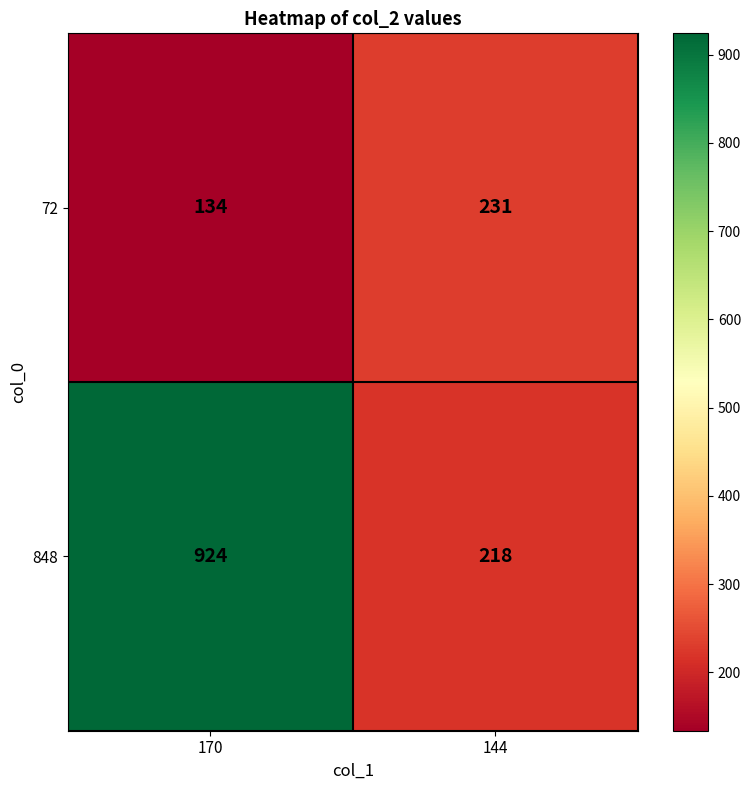

The value of 848 at 144 is 147. True or false?

False